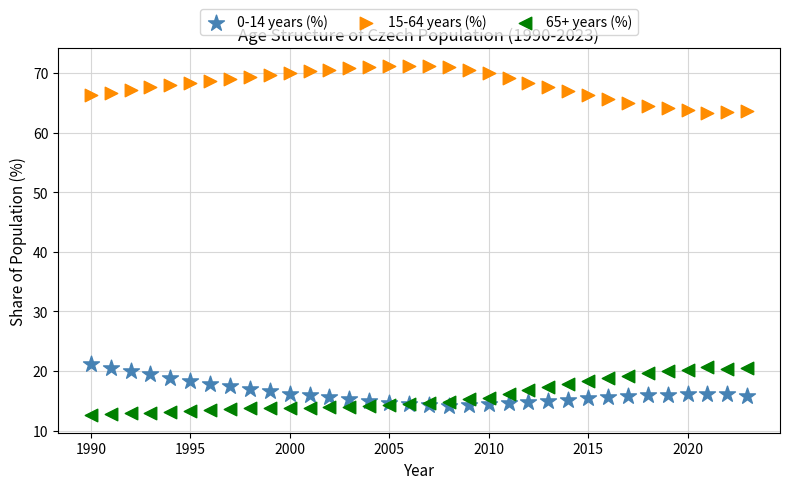

Which series reaches the maximum Y coordinate?

15-64 years (%)